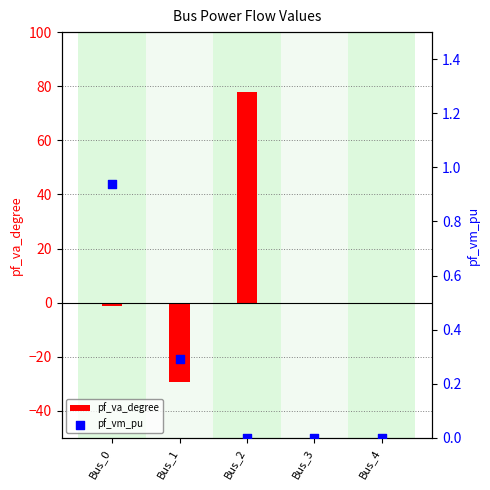

Which series has the largest total across all categories?

pf_va_degree